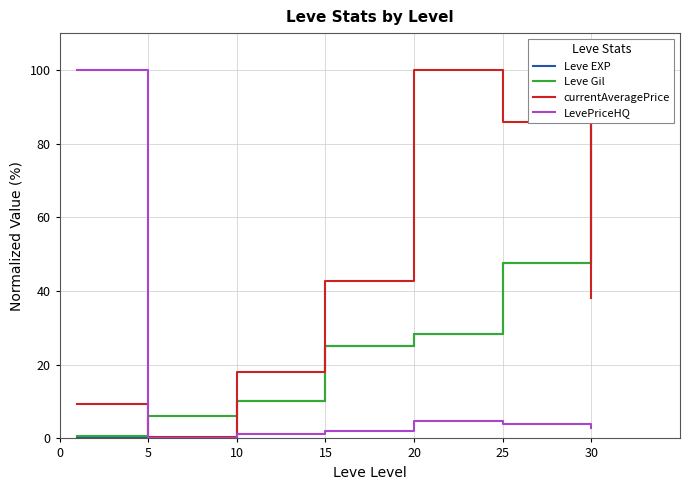

Between 5 and 20, which series saw the biggest shift?

currentAveragePrice